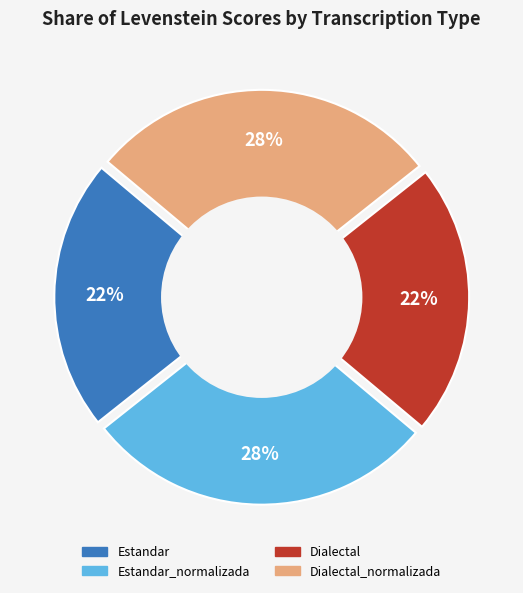

What percentage is the Dialectal_normalizada slice, to the nearest percent?

28%